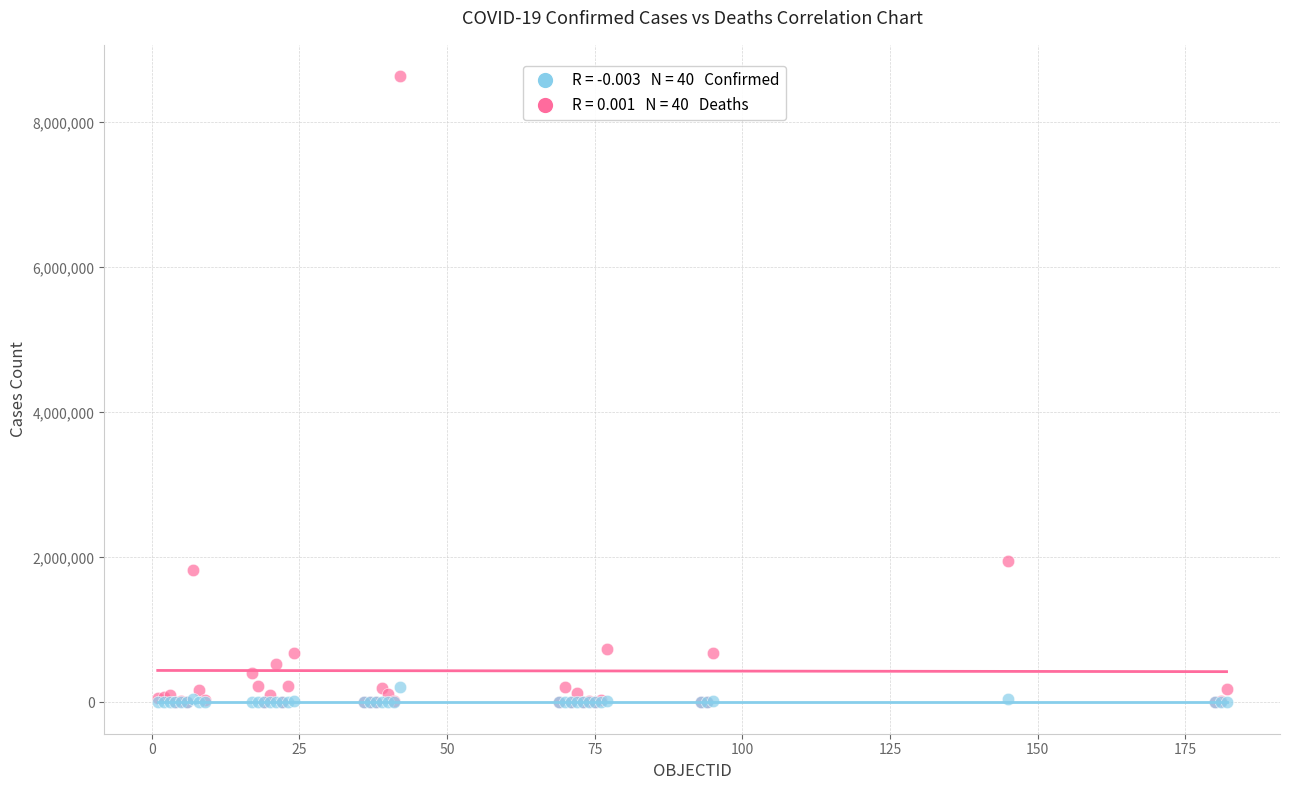

Across all series, what Y value is closest to 4319124?

1956979